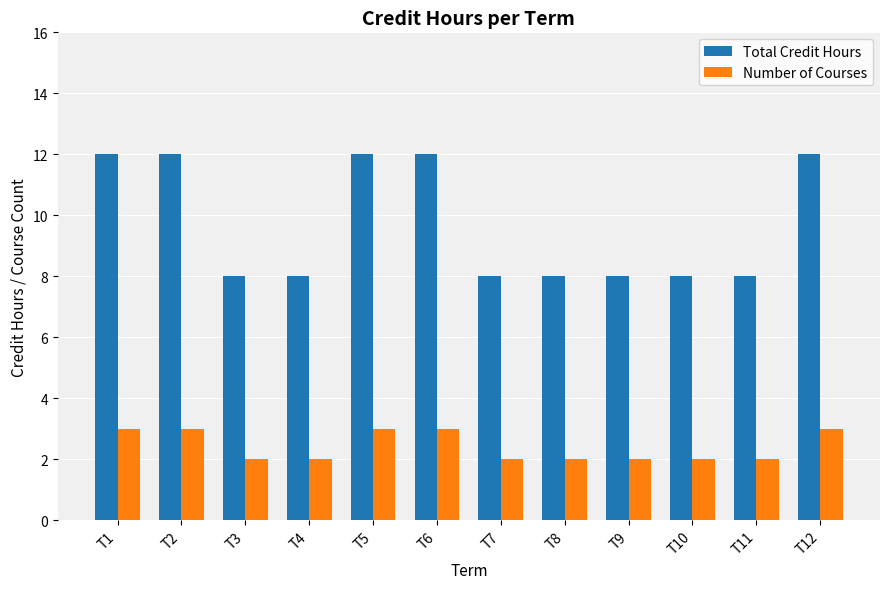

What is the difference between the highest and lowest values at T7?

6